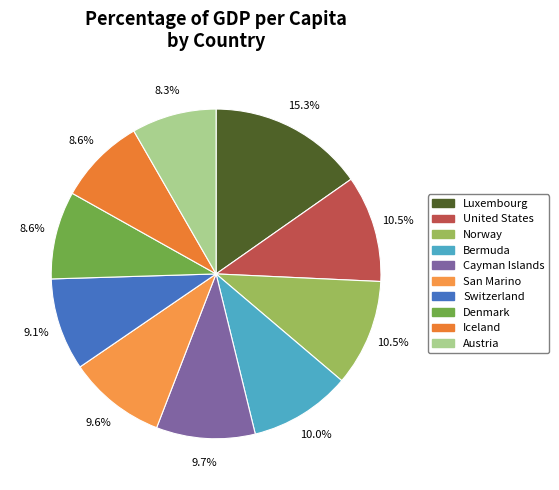

To the nearest percent, what is the average slice percentage?

10%